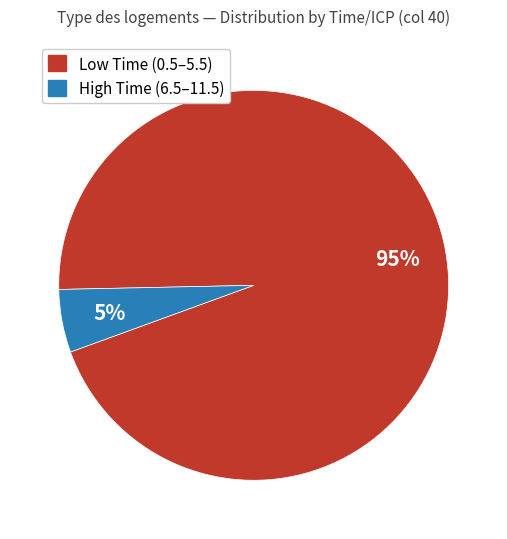

How many segments does this pie chart have?

2